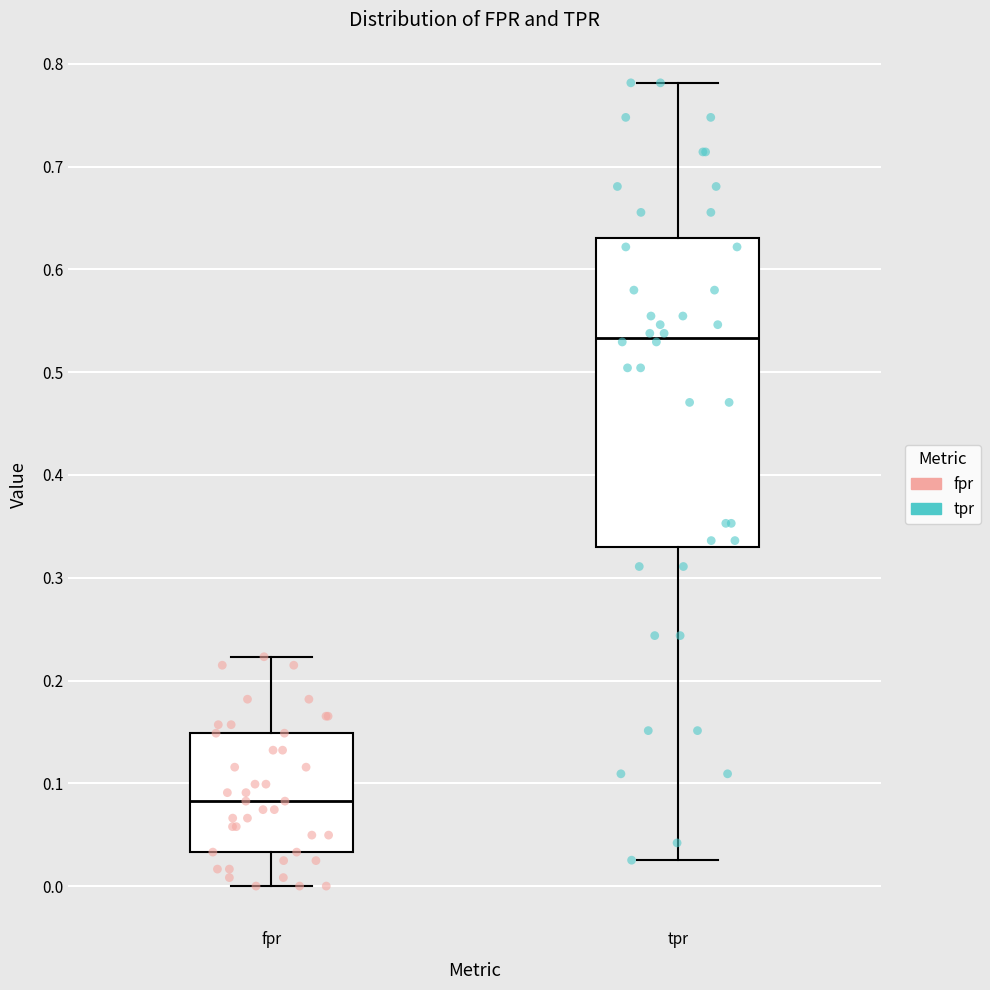

Where does the upper whisker of the box for fpr end on the y-axis? The values are not printed on the chart, so give them approximately, as read against the axis.

0.22